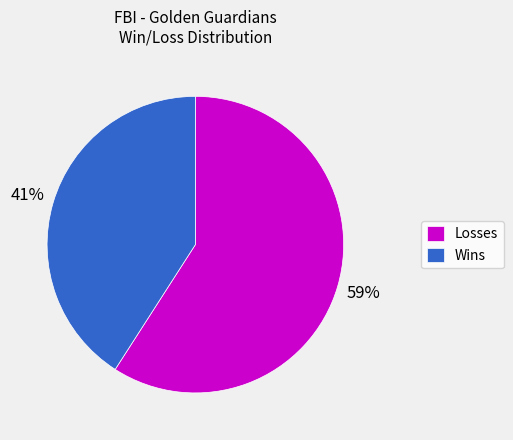

Combined, do Wins and Losses account for over 50%?

Yes